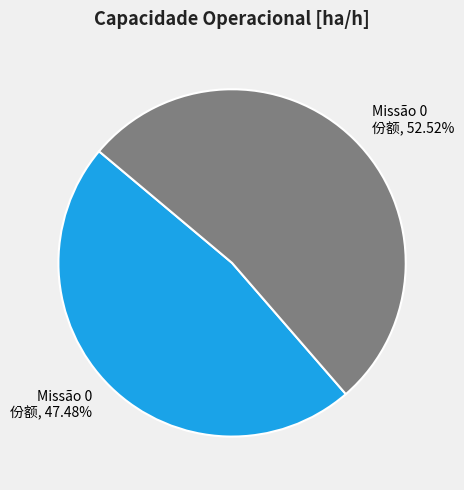

Is there a majority slice in this chart?

Yes